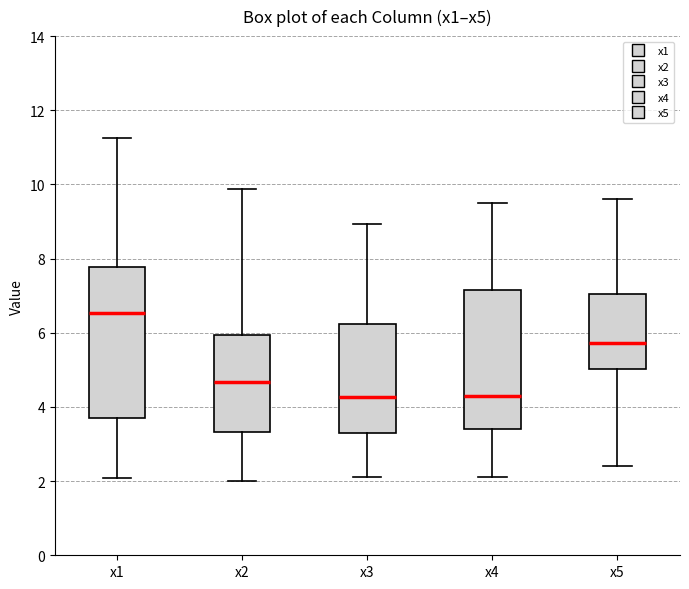

Comparing the boxes themselves (not the whiskers), which one is the tallest?

x1